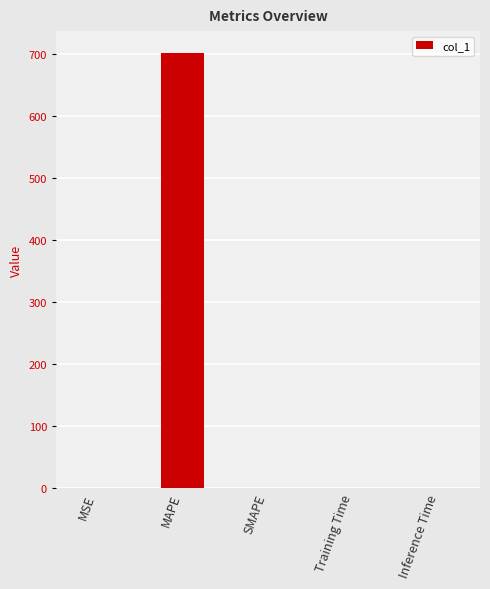

The chart shows a value of 0.0 at Training Time. True or false?

True